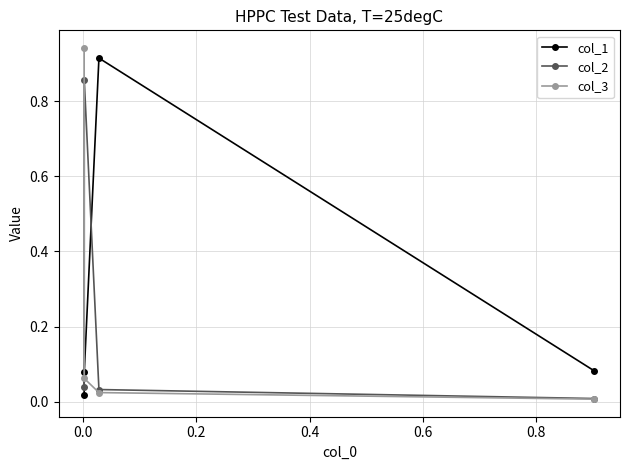

Does the chart have visible grid lines?

Yes